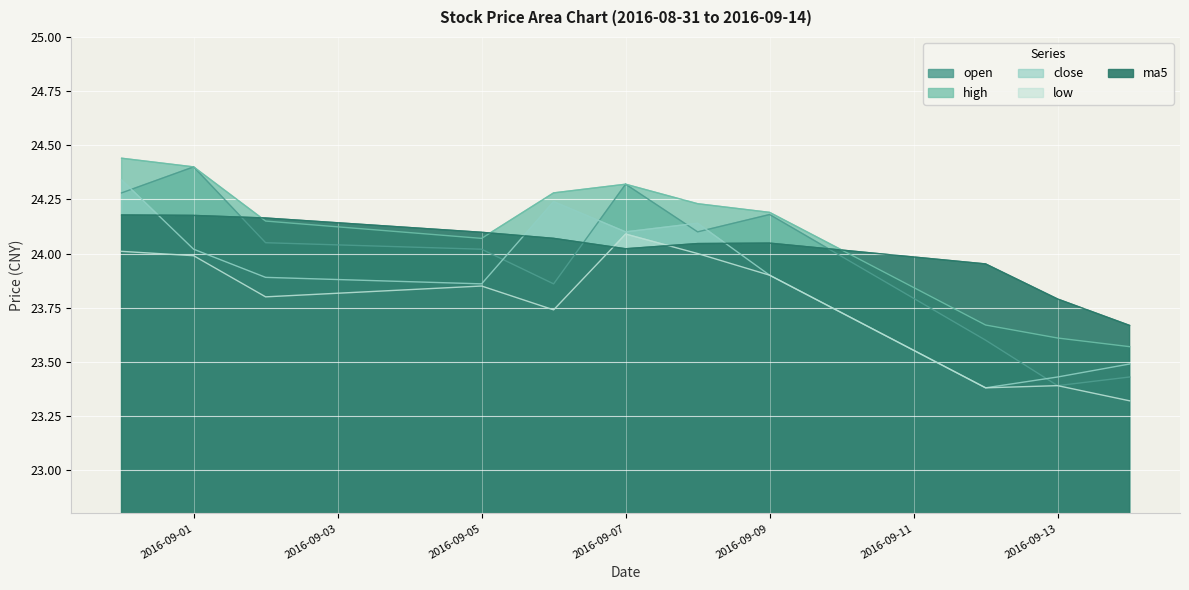

What is the difference between the open values at 2016-09-14 and 2016-09-08?

0.7